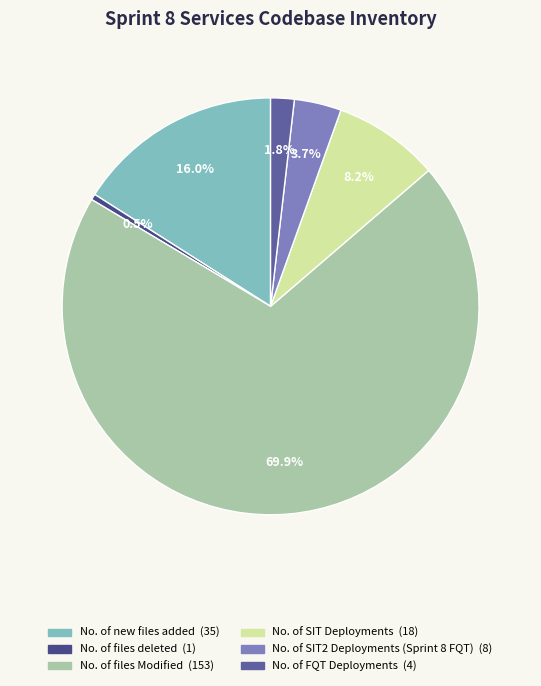

Count the number of slices in the pie.

6